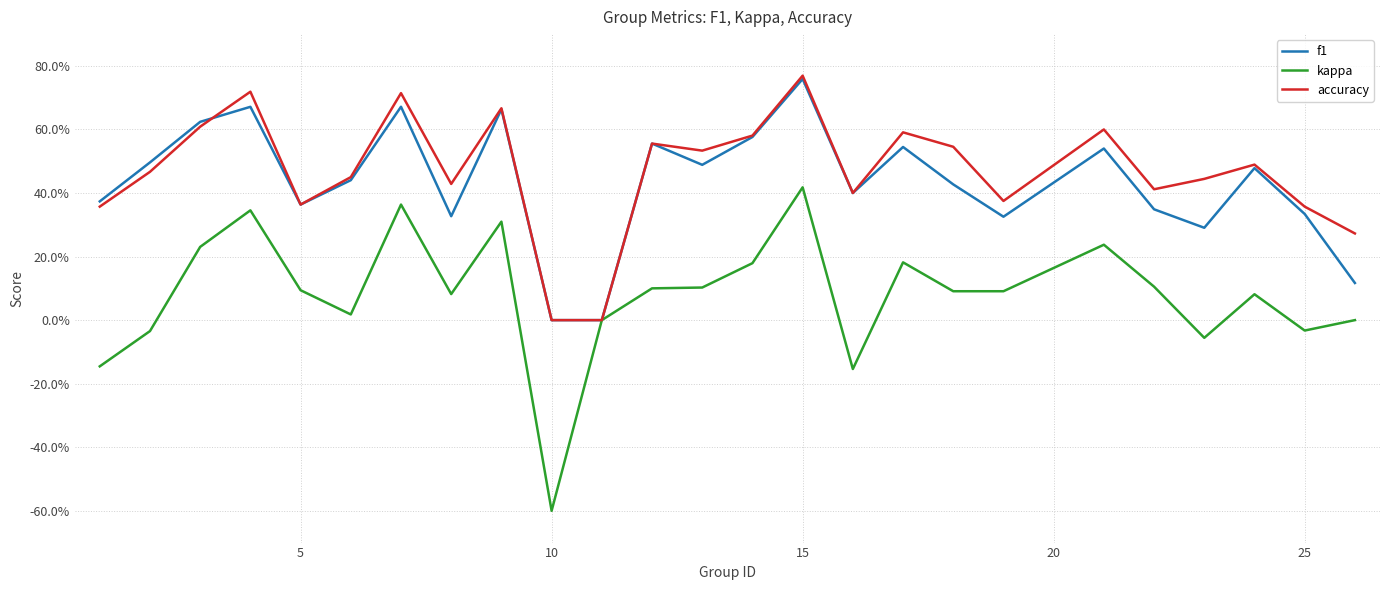

What is the smallest value displayed?

-0.6